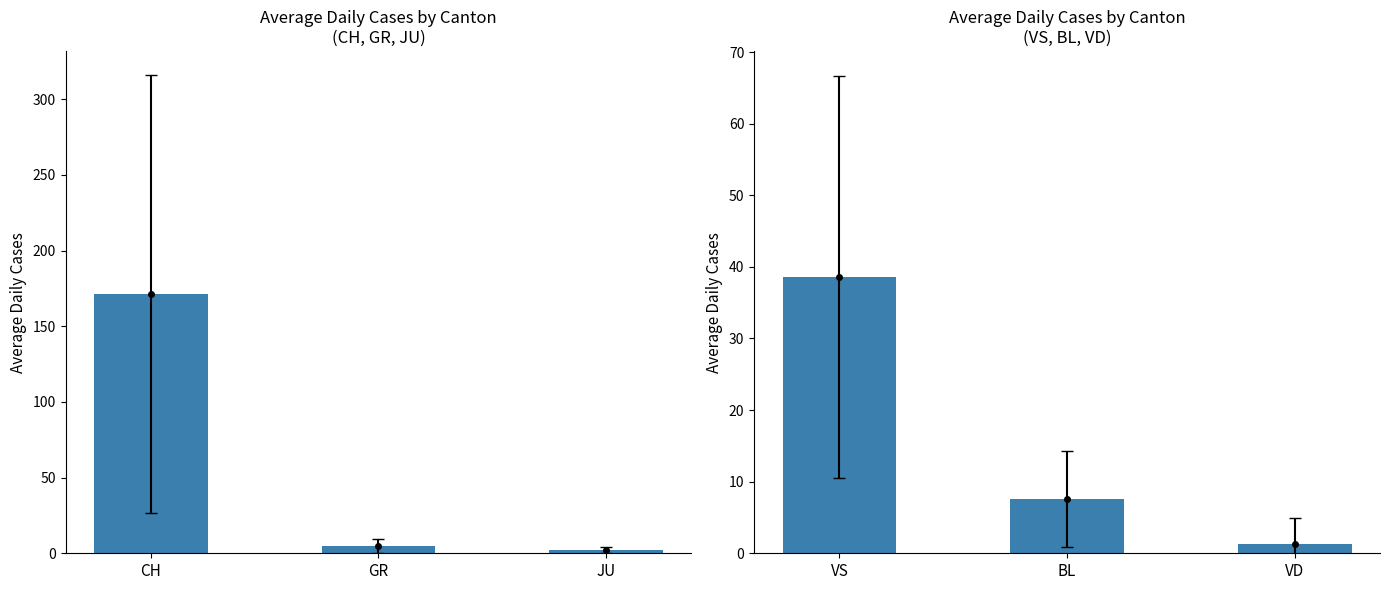

What are all the series names shown in the legend?

CH, GR, JU, VS, BL, VD